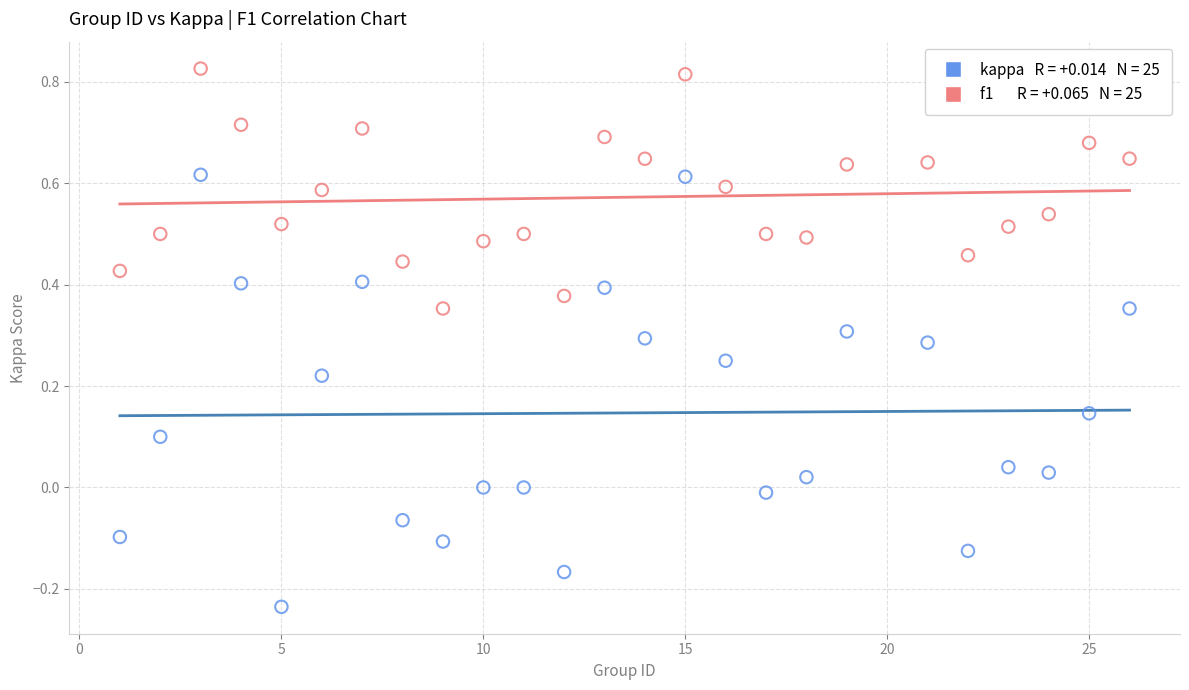

Across all data points, what is the range of X values (max minus min)?

25.0